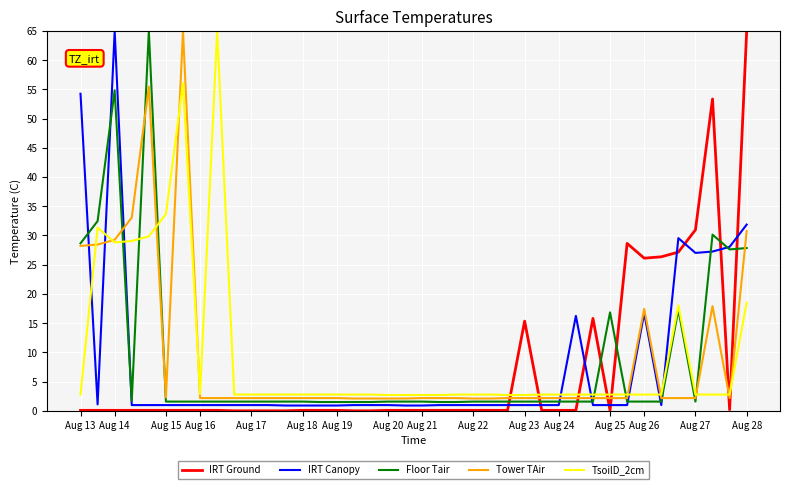

True or false: IRT Ground has more than 2 interior local peaks.

True